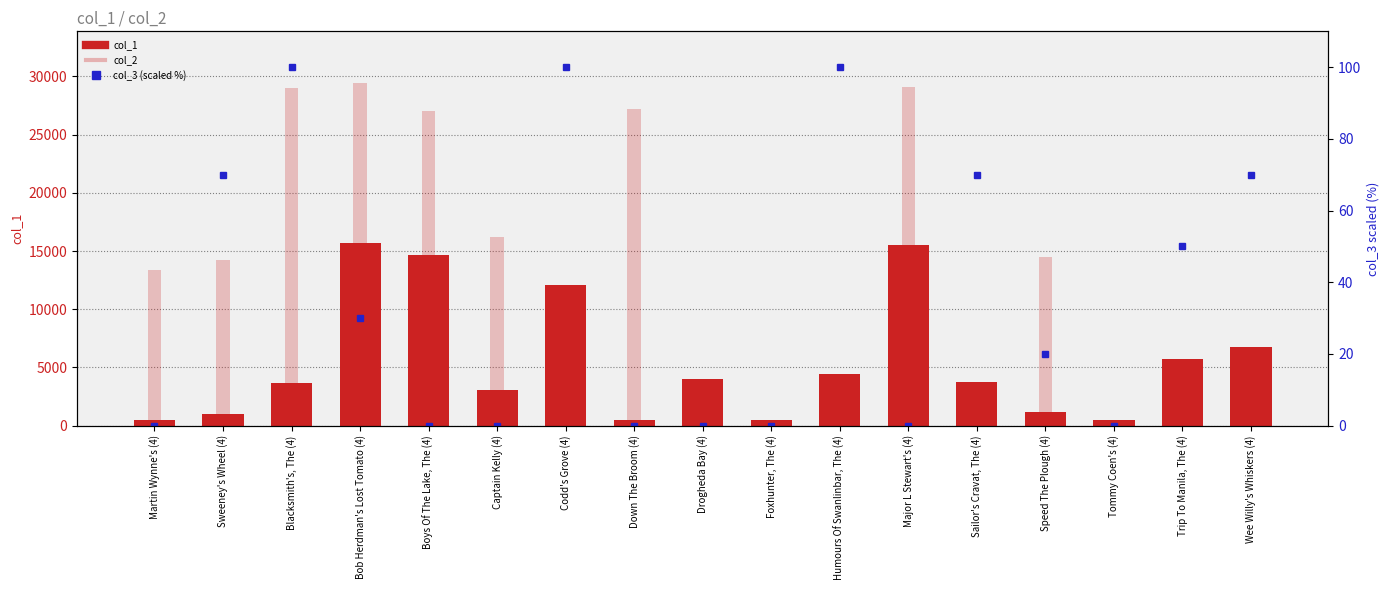

How many values in col_3 (scaled %) are above zero?

9